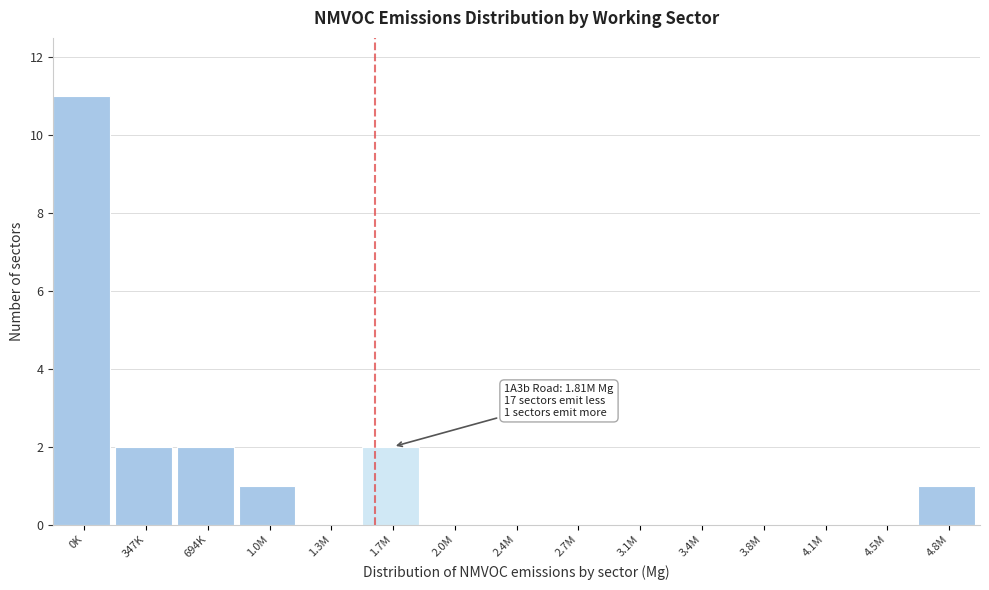

Reading right to left, transcribe all the data shown in this chart.

4.8M=1	4.5M=0	4.1M=0	3.8M=0	3.4M=0	3.1M=0	2.7M=0	2.4M=0	2.0M=0	1.7M=2	1.3M=0	1.0M=1	694K=2	347K=2	0K=11